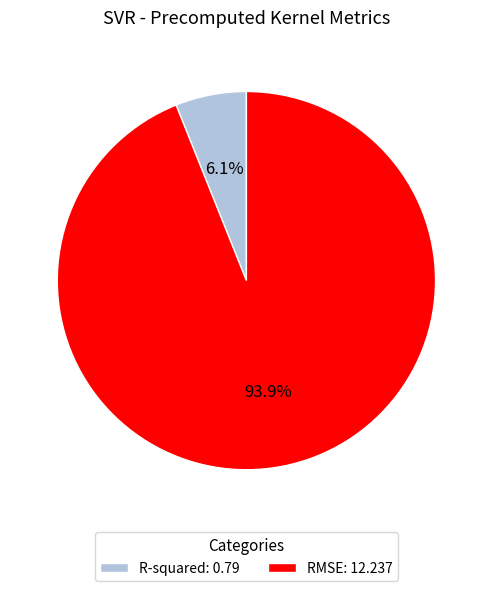

Do RMSE and R-squared together represent more than half of the pie?

Yes